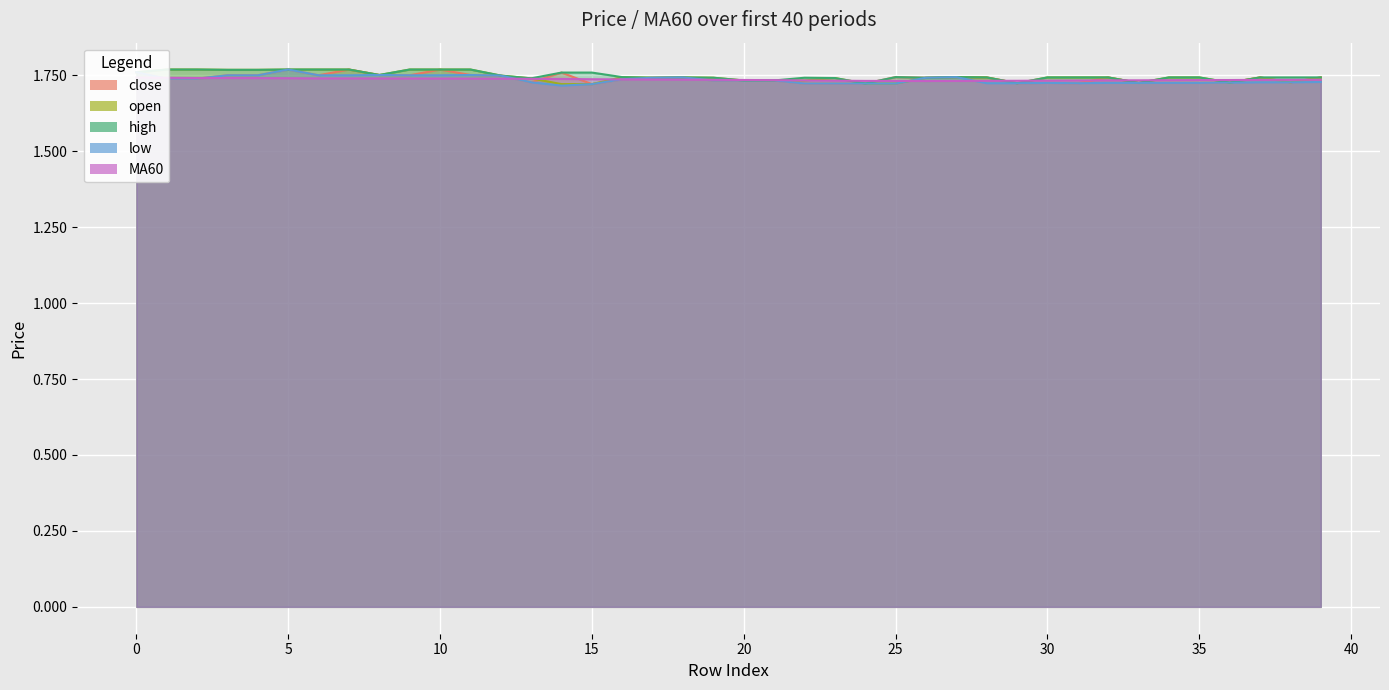

Is it true that low equals 2.6 at 35?

False